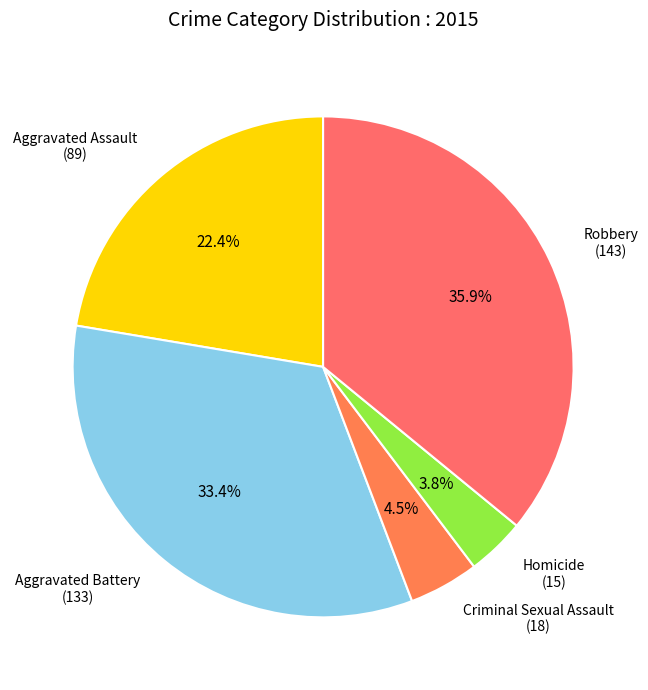

To the nearest percent, what portion does Aggravated Battery represent?

33%